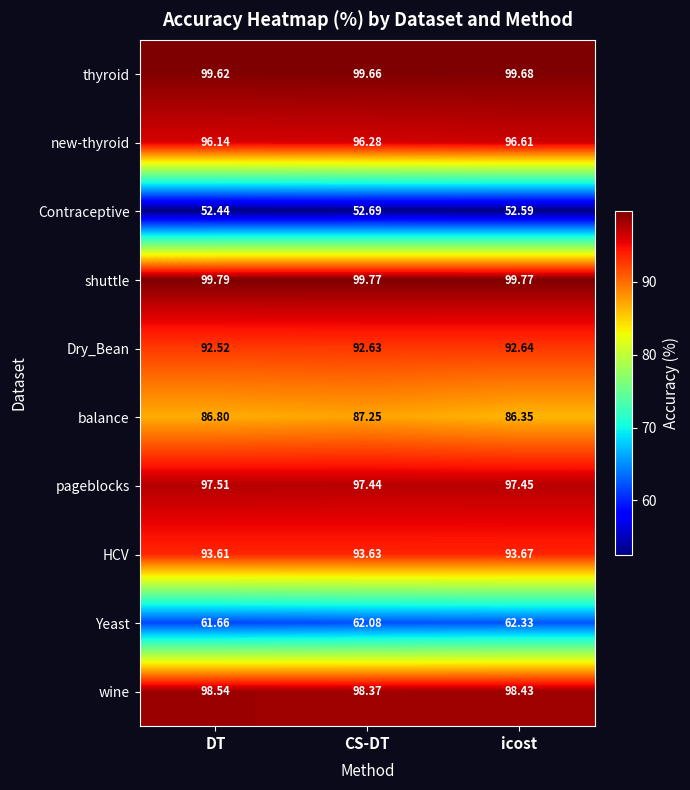

What is the maximum value shown in the chart?

99.8